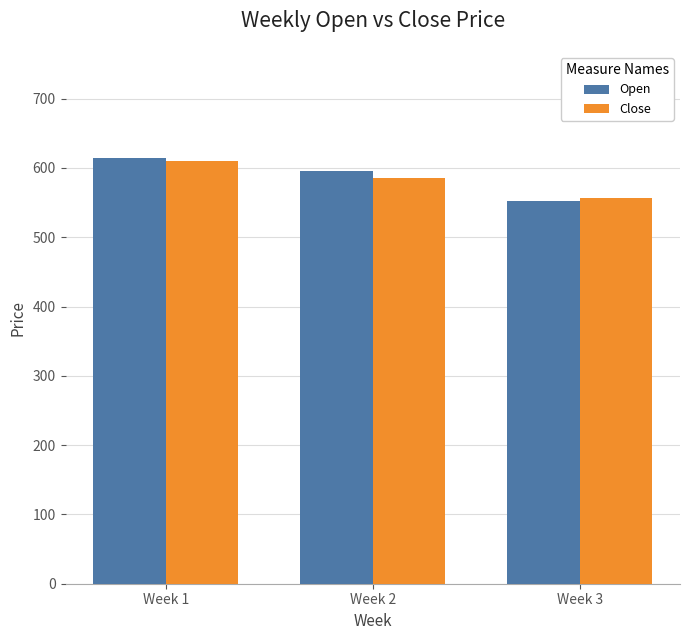

Which category has the highest value across all series?

Week 1